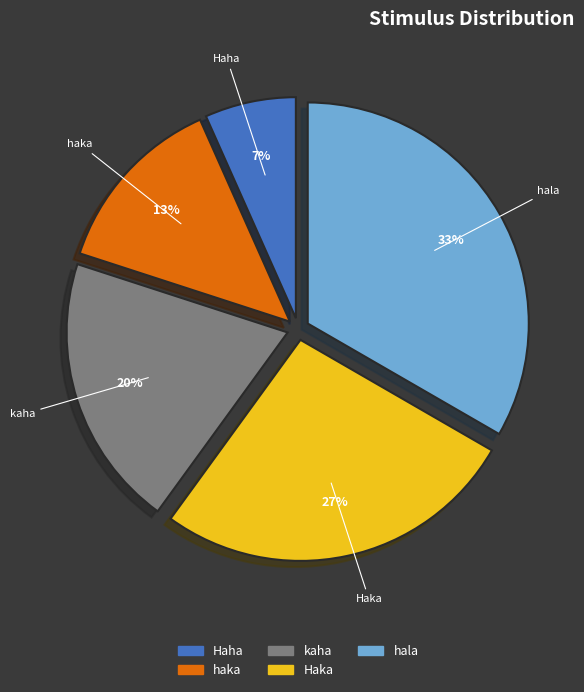

How many slices are in this pie chart?

5